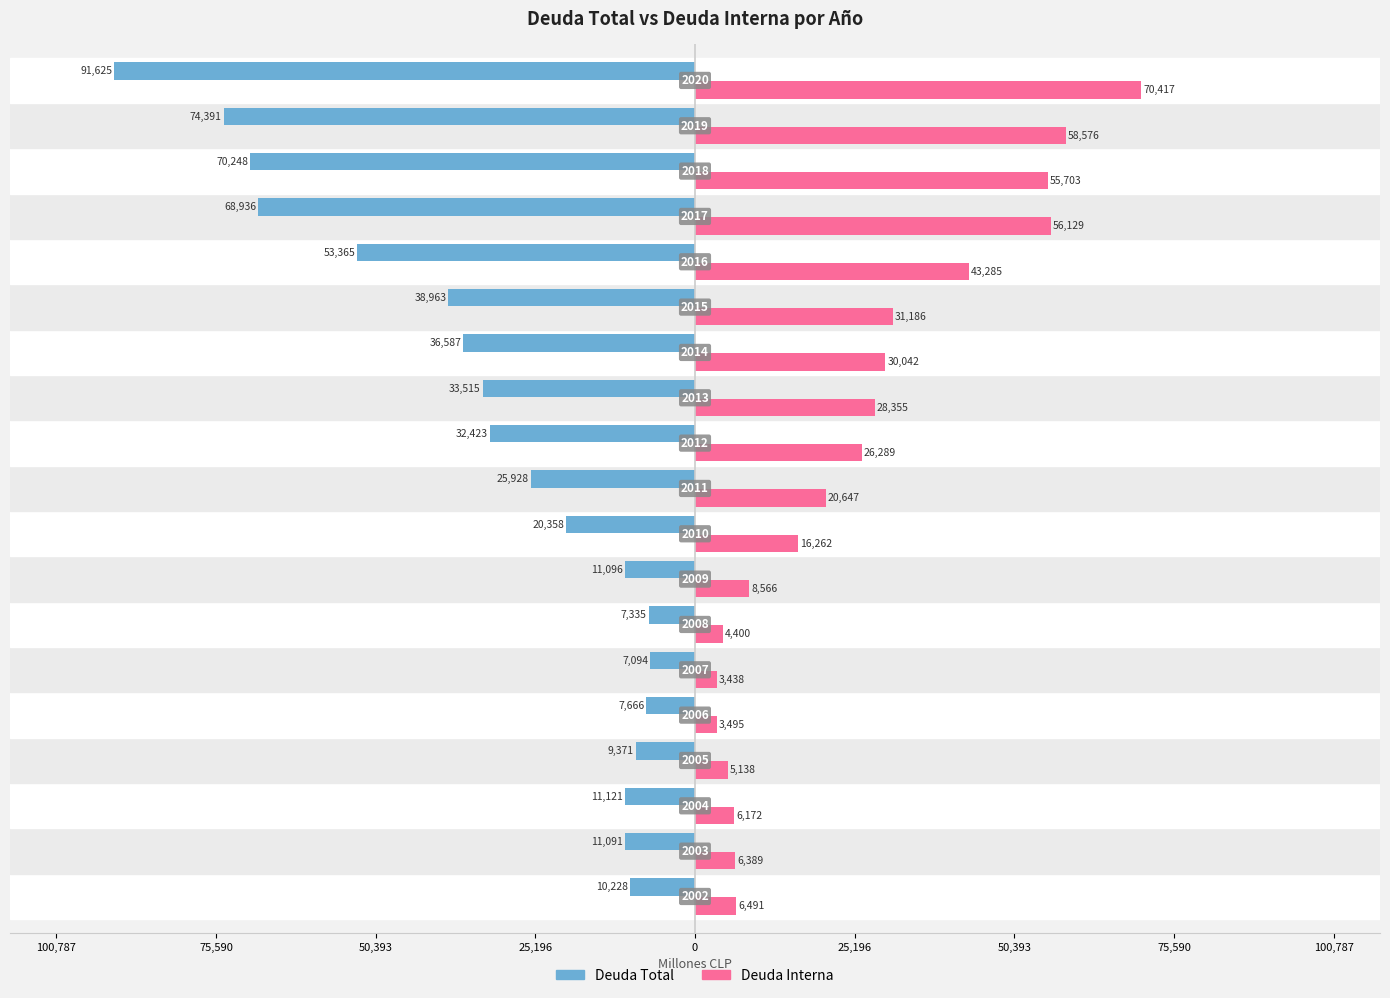

What are all the series names shown in the legend?

Deuda Total, Deuda Interna